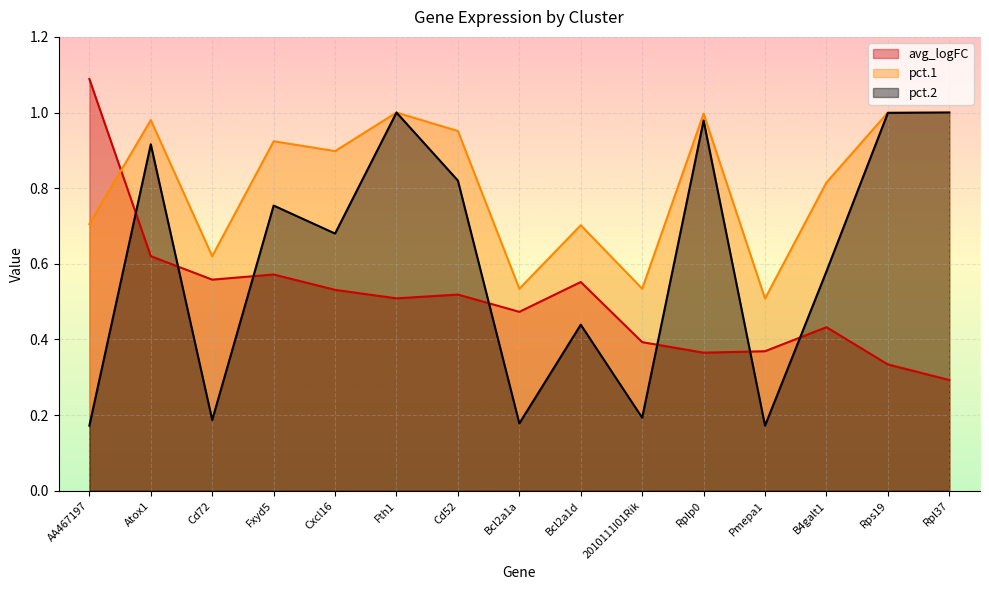

What is the label of the 12th point from the right?

Fxyd5